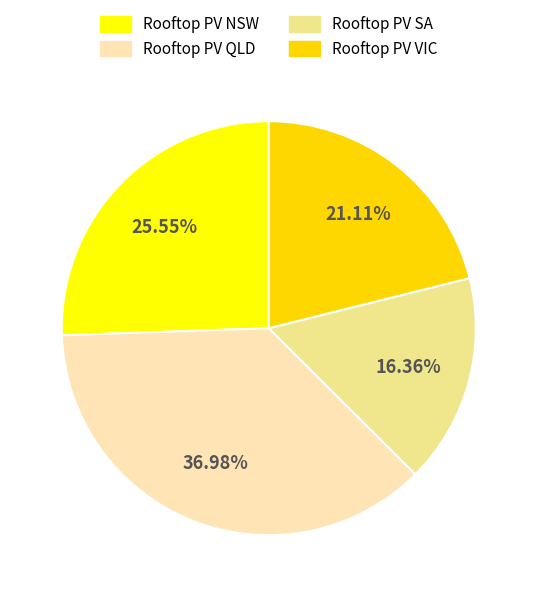

To the nearest percent, what is the difference between the largest and smallest slice percentages?

21%